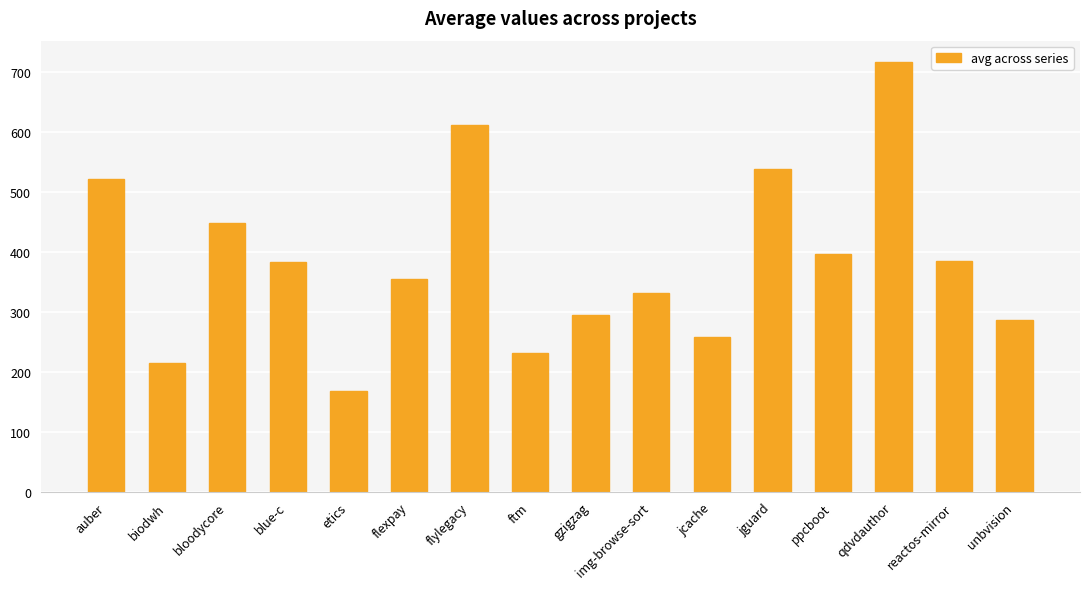

What is the label of the 4th bar from the left?

blue-c